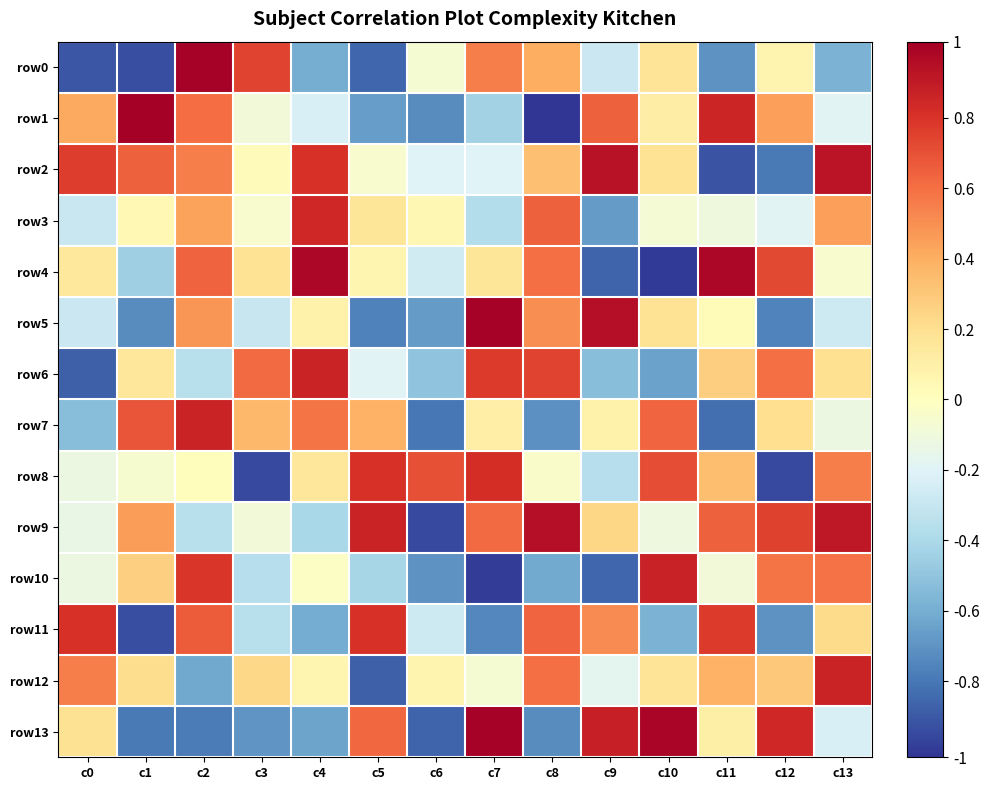

Count the number of data series in this chart.

14